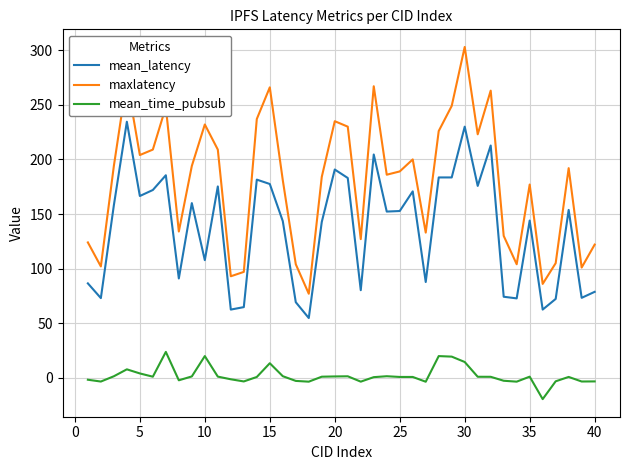

List the series in order of their overall mean, lowest first.

mean_time_pubsub, mean_latency, maxlatency